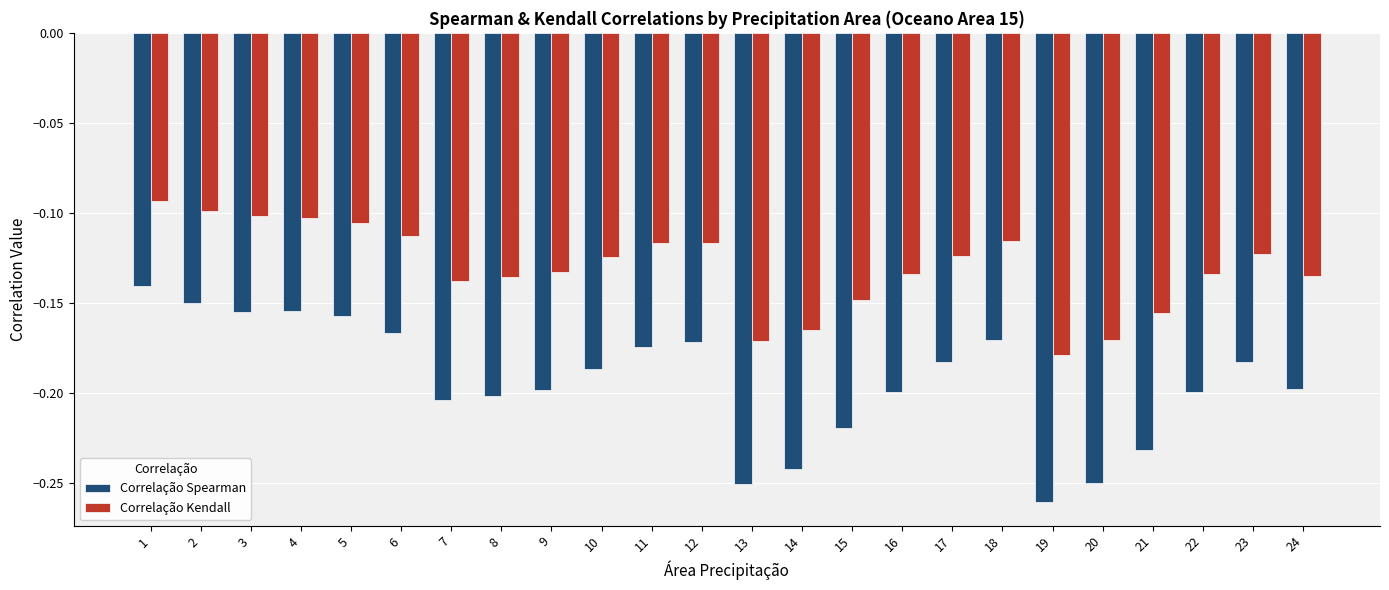

Which label corresponds to the largest value in the chart?

1